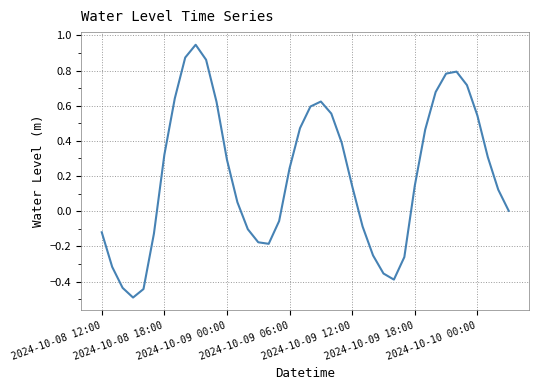

What is the sum of all values?

8.4